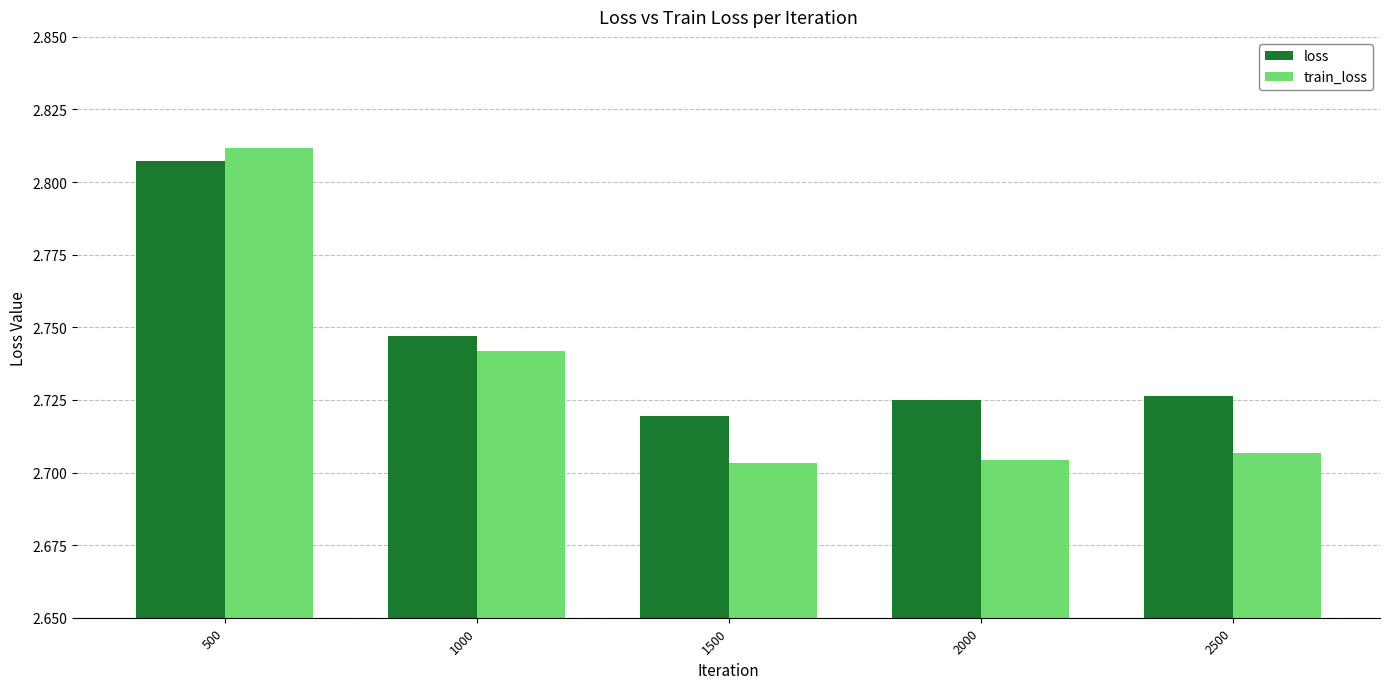

At which category is the sum across all series the highest?

500